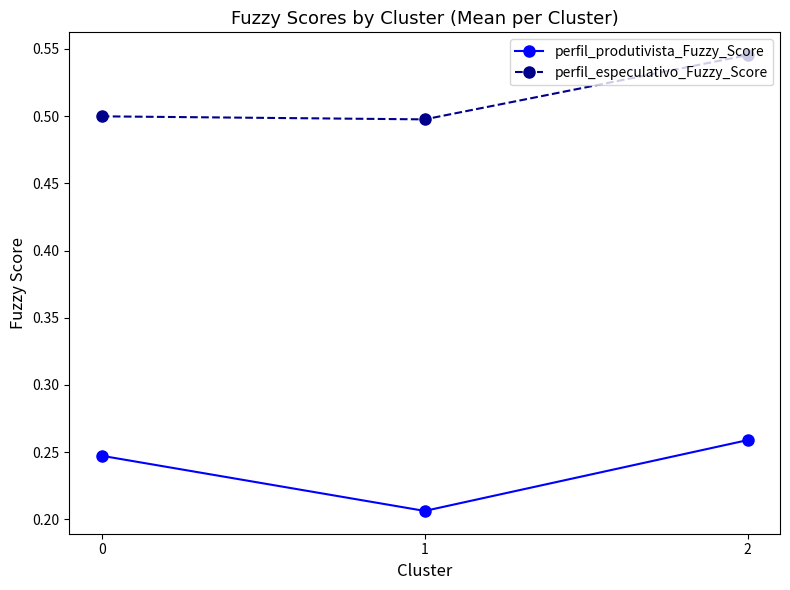

Which series has the widest spread of values?

perfil_produtivista_Fuzzy_Score